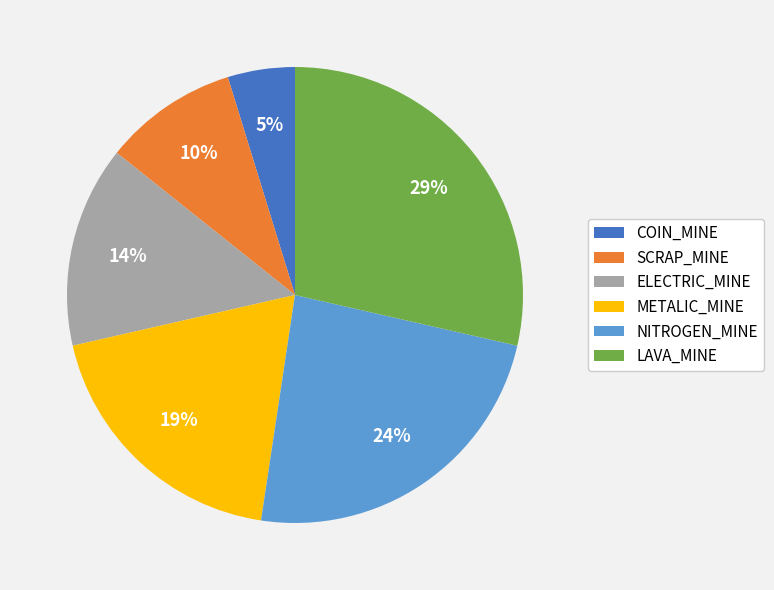

Which category has the biggest portion of the pie?

LAVA_MINE